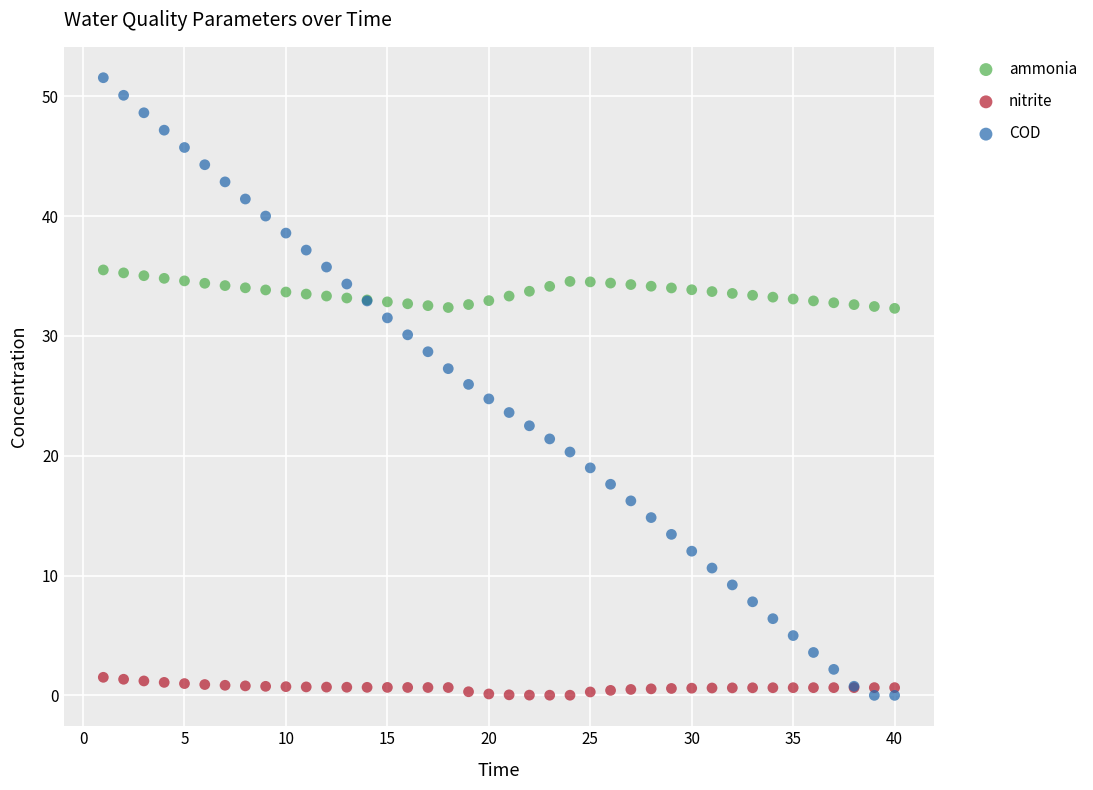

Which series has the widest spread of Y values?

COD